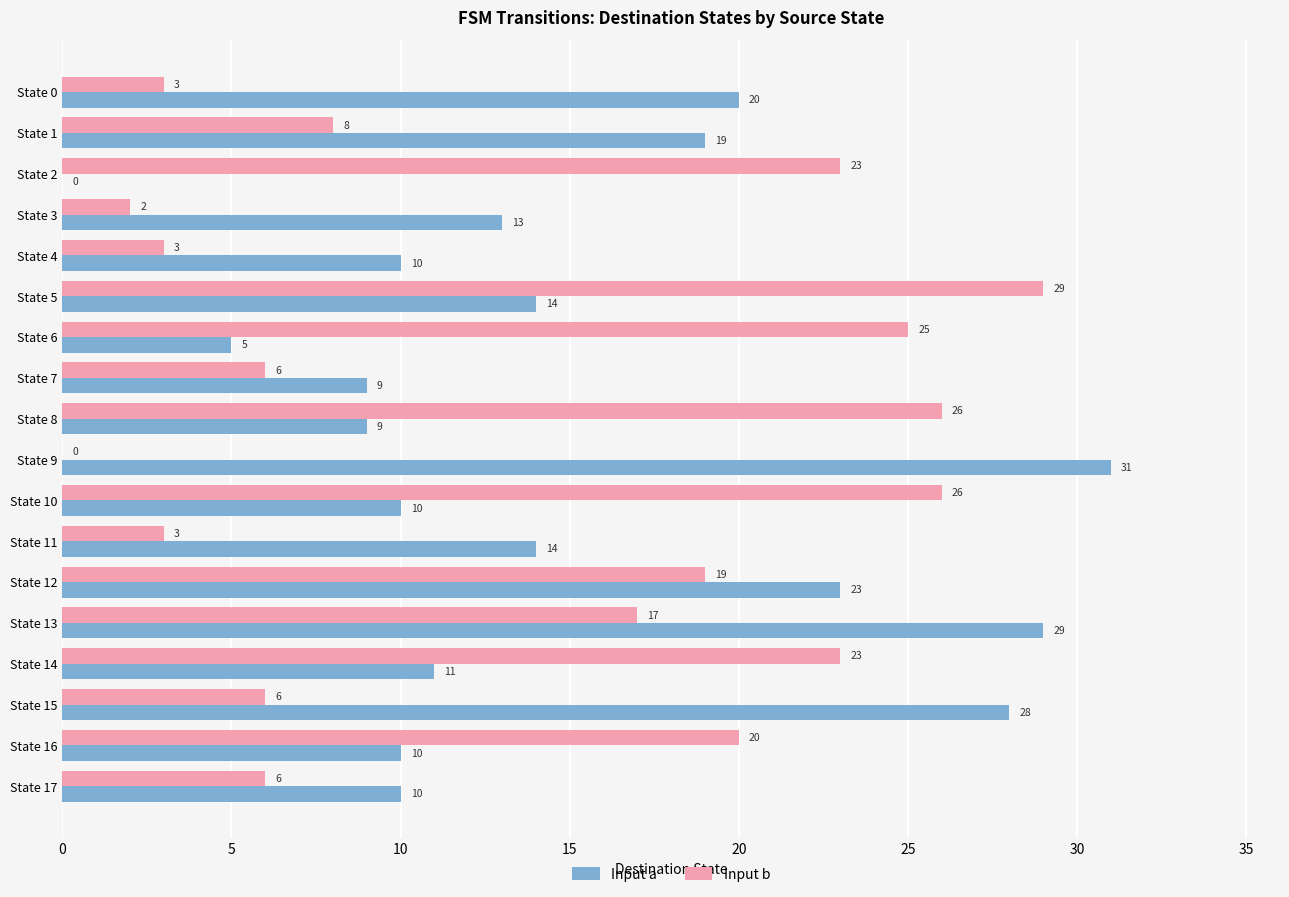

What is the sum of all Input b values?

245